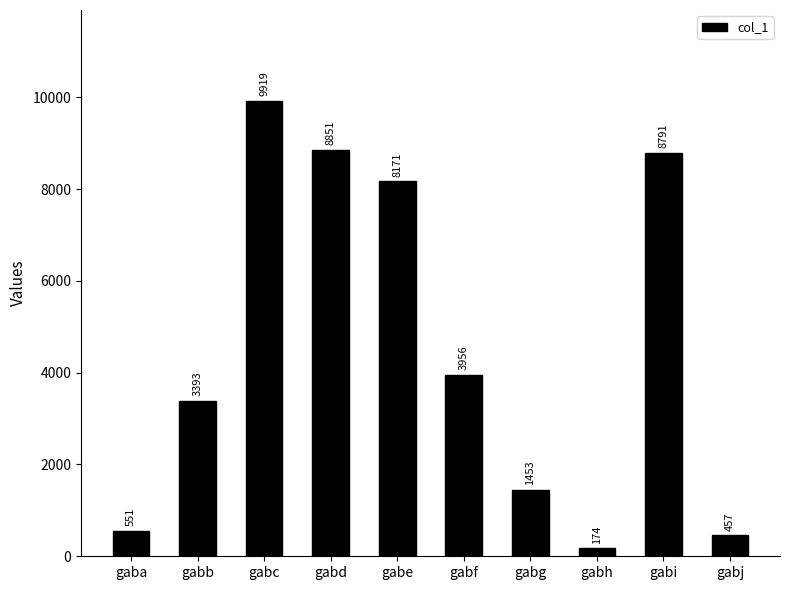

How many distinct data groups are displayed?

1